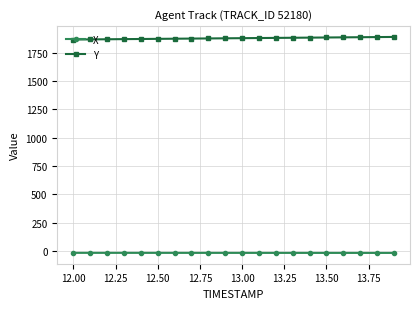

How many lines are shown in the chart?

2